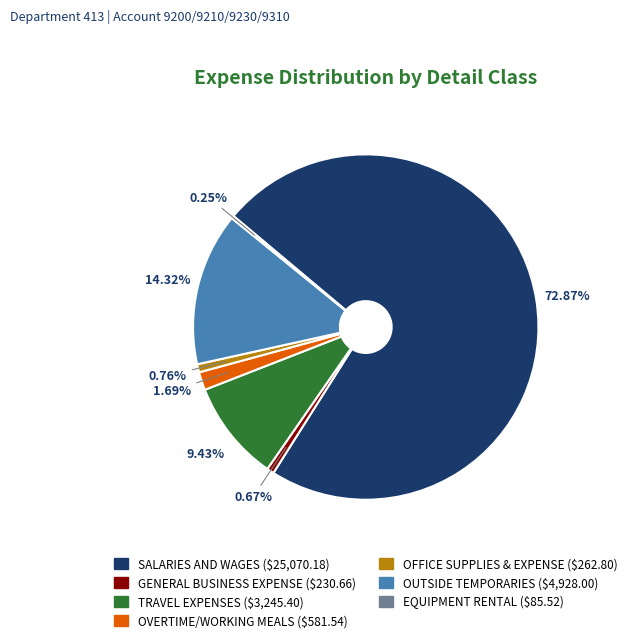

What is the ratio of the value at OUTSIDE TEMPORARIES to the value at TRAVEL EXPENSES?

1.5